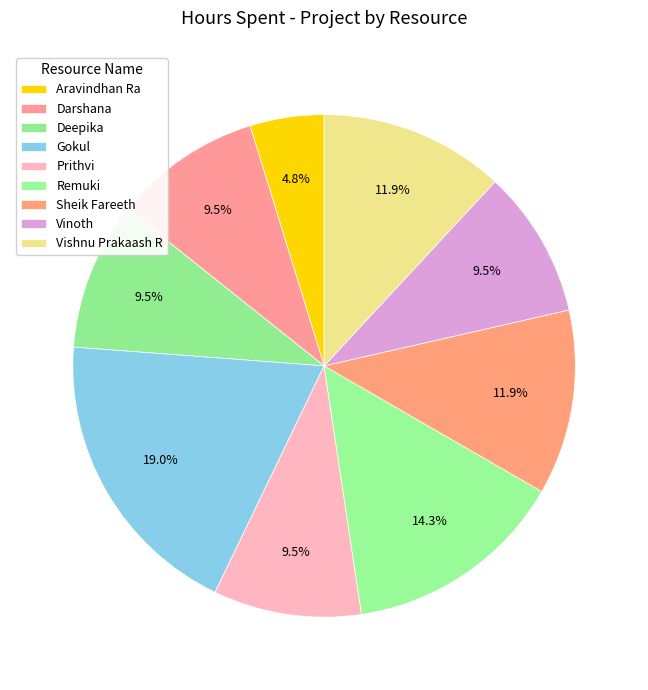

Which category has the smallest portion of the pie?

Aravindhan Ra